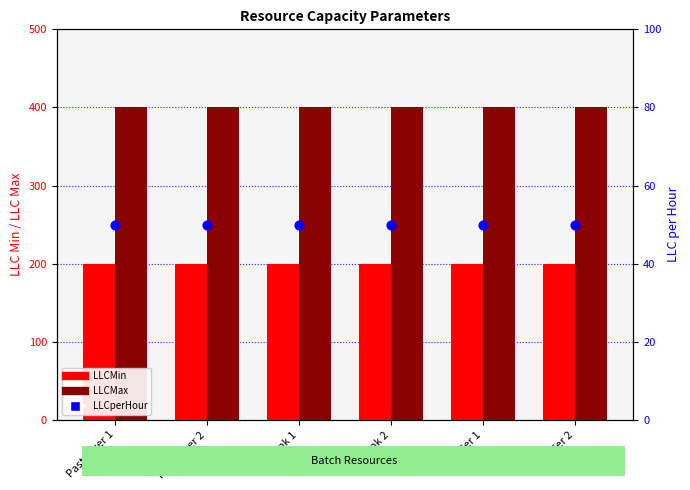

Which series has the largest Y range (max minus min)?

LLCMin